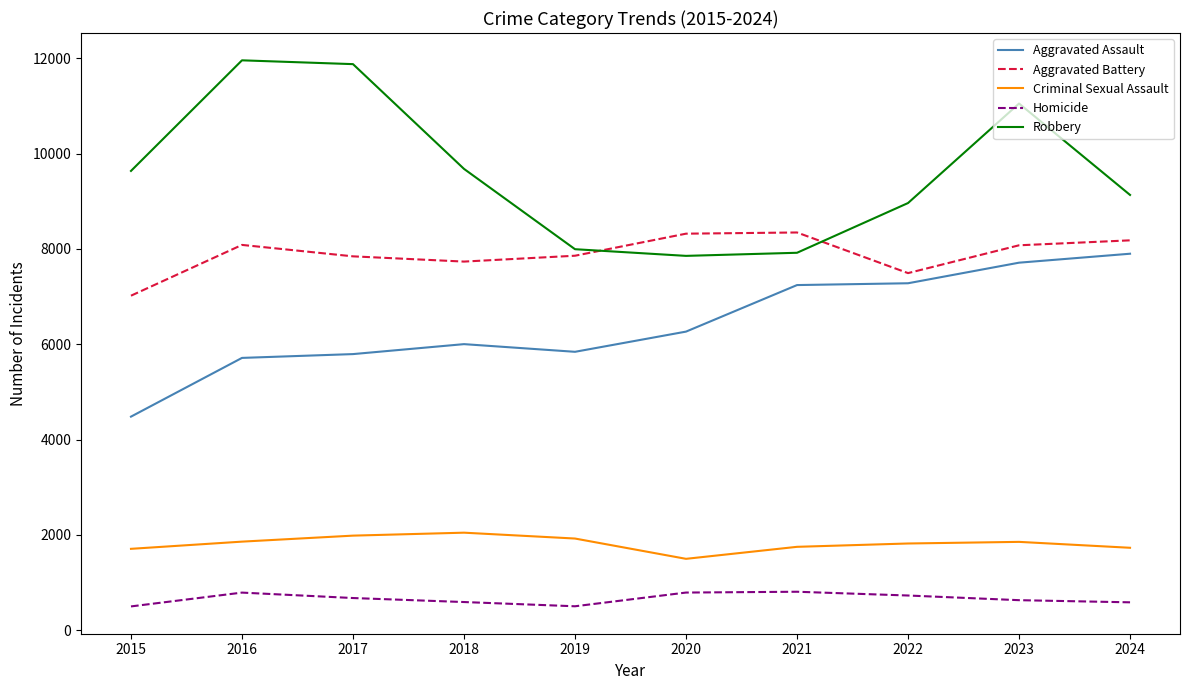

Which series has the largest total across all categories?

Robbery